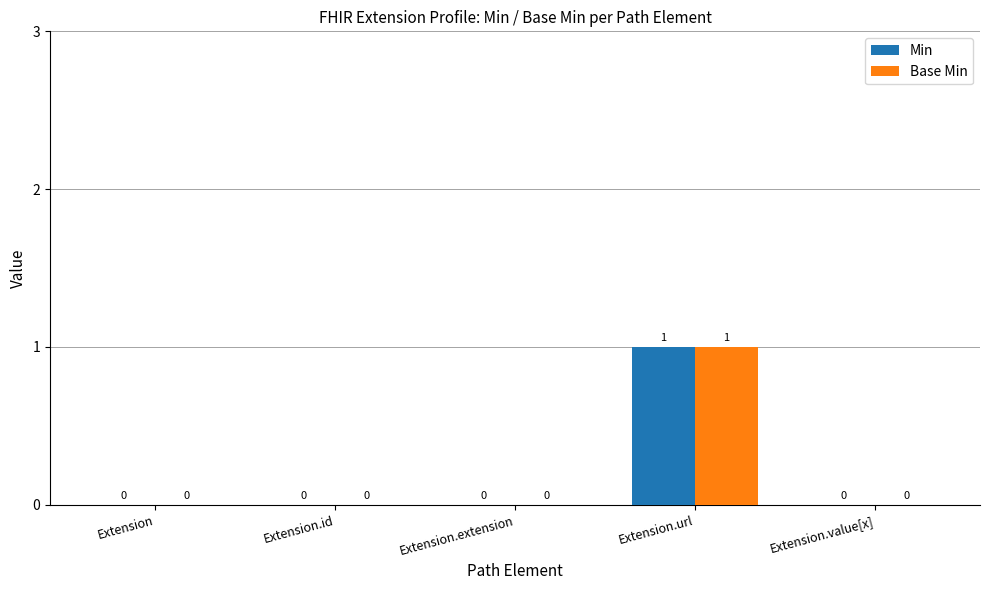

Does the chart contain stacked bars?

No